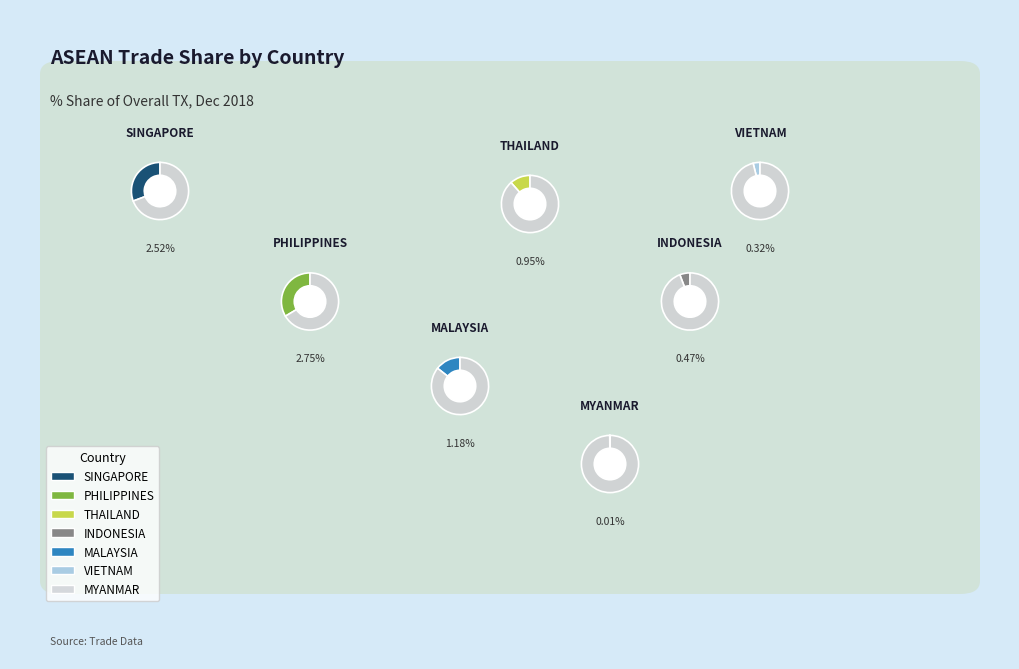

Which slice is the largest?

PHILIPPINES